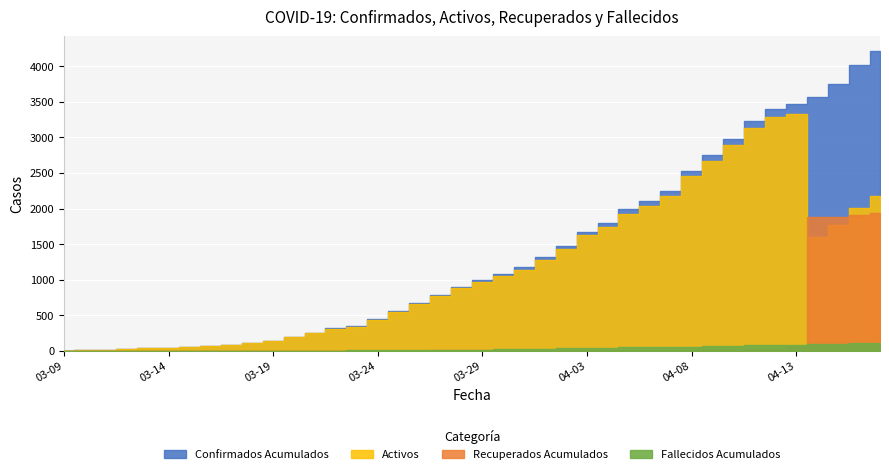

What is the total value across all series at 2020-04-14?

7148